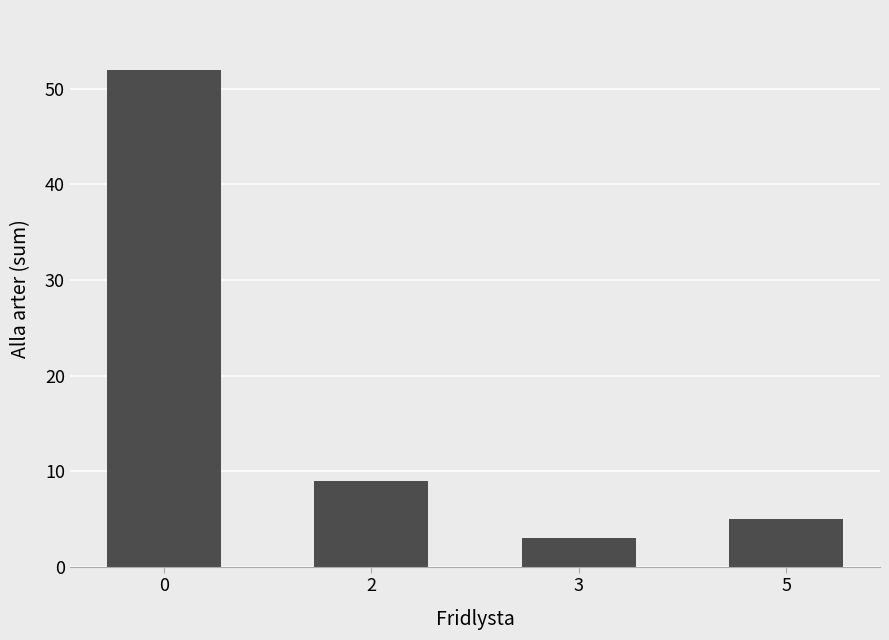

What is the average value?

17